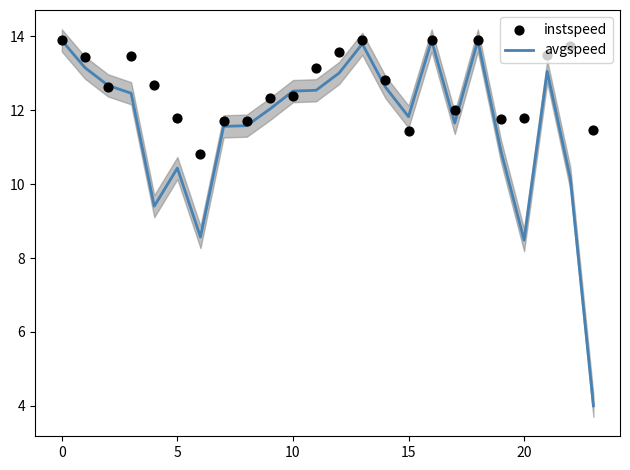

What is the maximum value for avgspeed?

13.9